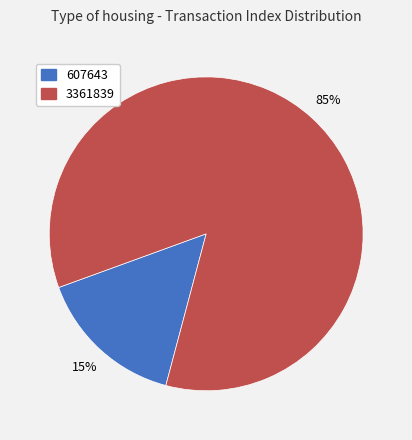

To the nearest percent, what percentage of the pie is 3361839?

85%